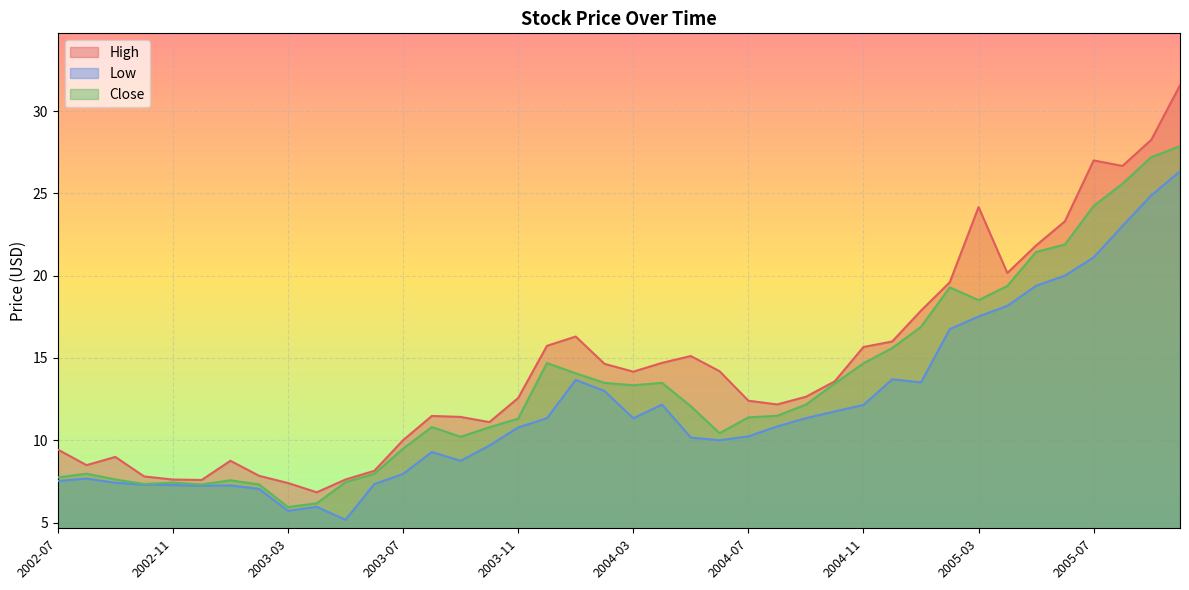

Rank the categories by Close value from highest to lowest.

2005-10, 2005-09, 2005-08, 2005-07, 2005-06, 2005-05, 2005-04, 2005-02, 2005-03, 2005-01, 2004-12, 2003-12, 2004-11, 2004-01, 2004-02, 2004-04, 2004-10, 2004-03, 2004-09, 2004-05, 2004-08, 2004-07, 2003-11, 2003-08, 2003-10, 2004-06, 2003-09, 2003-07, 2002-08, 2003-06, 2002-07, 2002-09, 2003-01, 2003-05, 2002-11, 2002-10, 2002-12, 2003-02, 2003-04, 2003-03